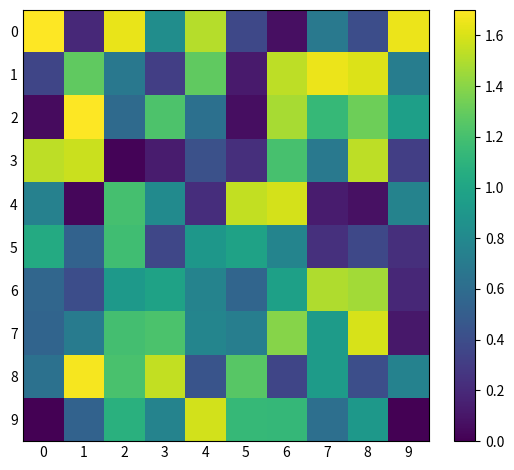

Reading left to right, transcribe all the data shown in this chart.

row_0: 1.7	0.2	1.6	0.8	1.5	0.4	0.1	0.7	0.4	1.6
row_1: 0.4	1.3	0.7	0.3	1.3	0.1	1.5	1.6	1.6	0.7
row_2: 0.1	1.7	0.6	1.2	0.6	0.1	1.5	1.1	1.3	1.0
row_3: 1.5	1.6	0.0	0.1	0.4	0.2	1.2	0.7	1.5	0.3
row_4: 0.7	0.0	1.2	0.8	0.2	1.5	1.6	0.1	0.1	0.8
row_5: 1.0	0.5	1.2	0.4	0.9	1.0	0.8	0.2	0.4	0.2
row_6: 0.6	0.4	0.9	1.0	0.8	0.6	1.0	1.5	1.5	0.2
row_7: 0.5	0.7	1.2	1.2	0.8	0.7	1.4	0.9	1.6	0.1
row_8: 0.6	1.7	1.2	1.5	0.4	1.3	0.4	0.9	0.4	0.8
row_9: 0.0	0.5	1.1	0.8	1.6	1.1	1.1	0.6	0.9	0.0